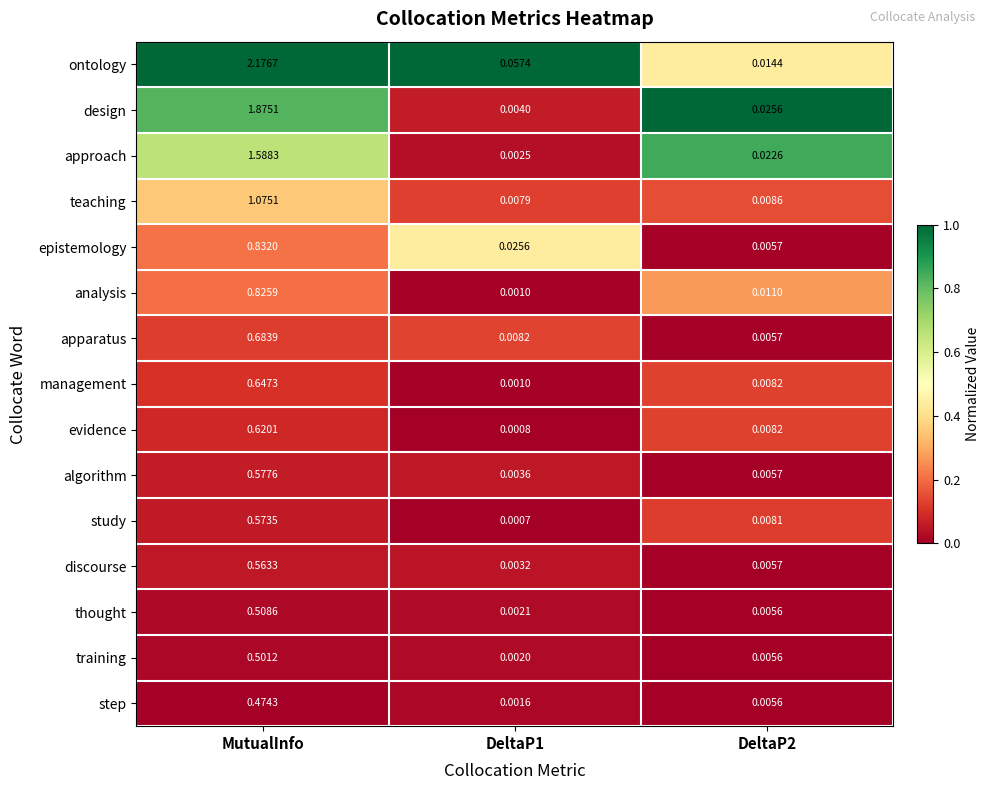

Is the value of algorithm at DeltaP2 greater than the value of analysis at DeltaP2?

No